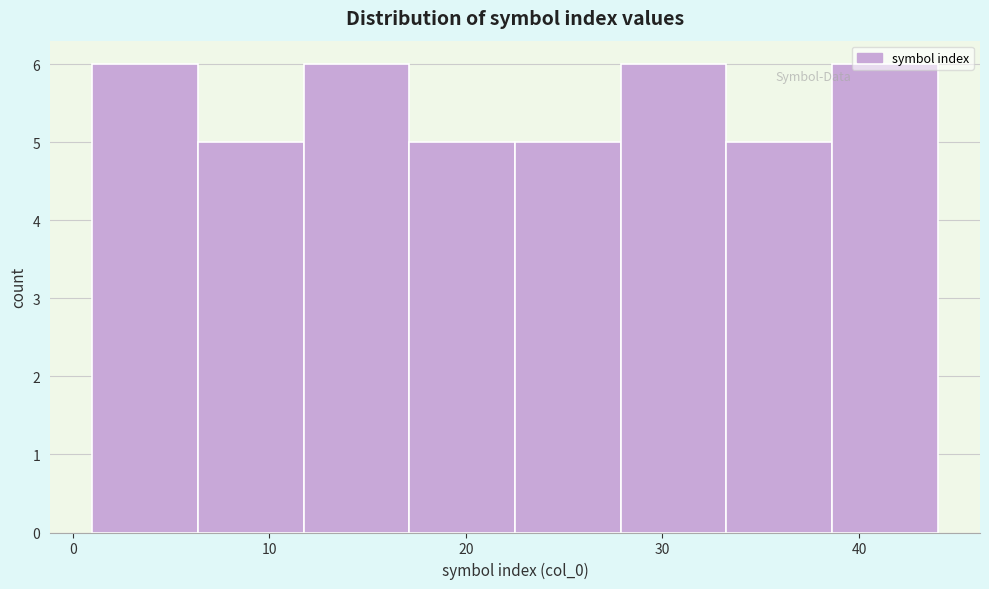

Reading left to right, list every bar in this chart as the range it spans on the x-axis followed by its height. Neither the bar edges nor the heights are printed on the chart, so give them approximately, as read against the axes.

1 to 6: 6
6 to 12: 5
12 to 17: 6
17 to 23: 5
23 to 28: 5
28 to 33: 6
33 to 39: 5
39 to 44: 6